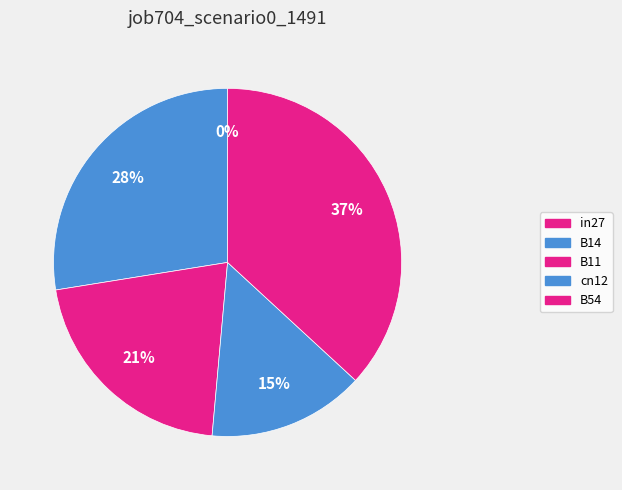

How many slices are in this pie chart?

5